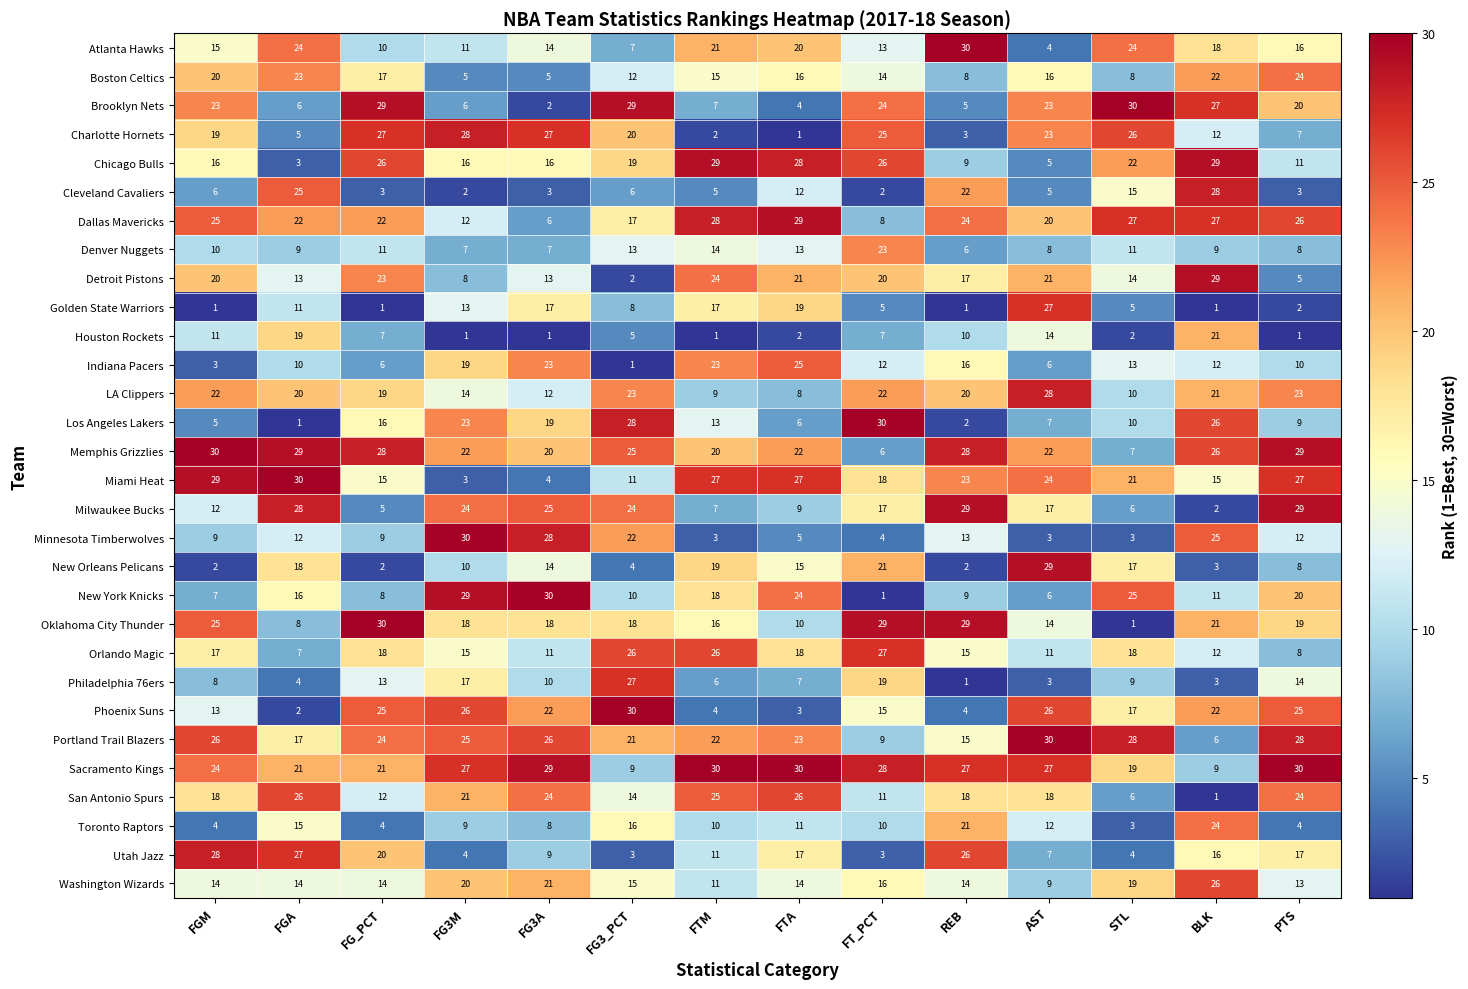

Which series has the largest total across all categories?

Sacramento Kings